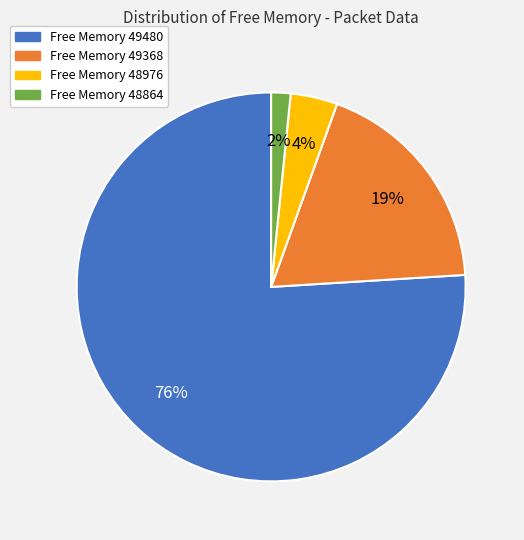

To the nearest percent, what is the average slice percentage?

25%